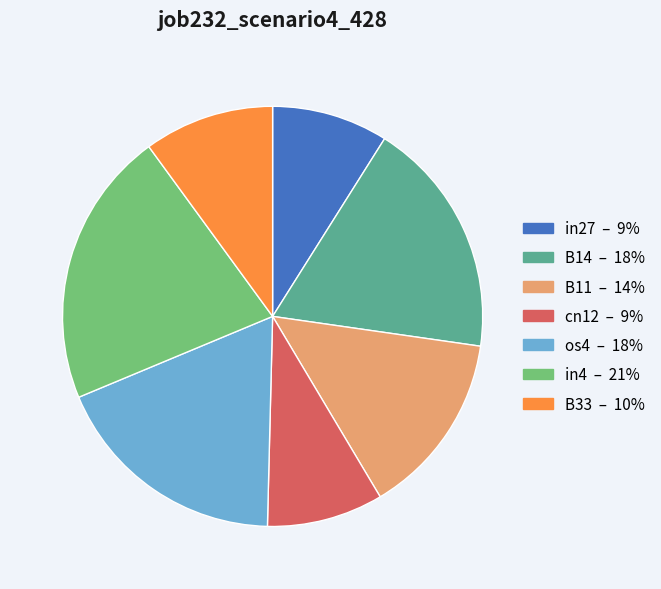

The B11 slice represents 7% of the pie. True or false?

False